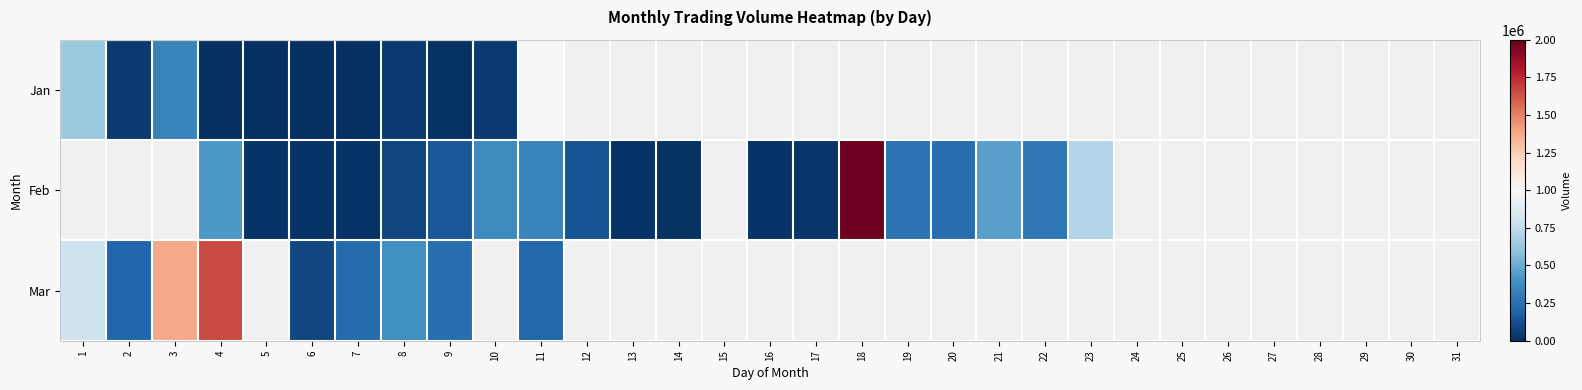

What is the highest value of the Jan series?

993090.0